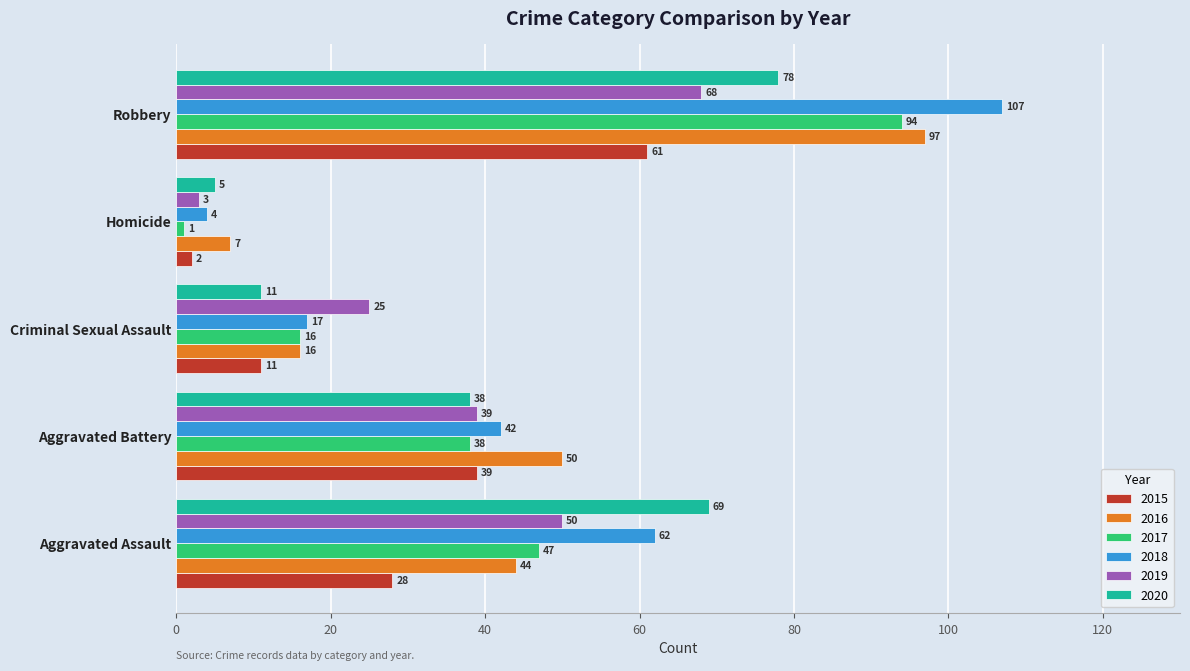

Which series changed the most between Aggravated Battery and Robbery?

2018